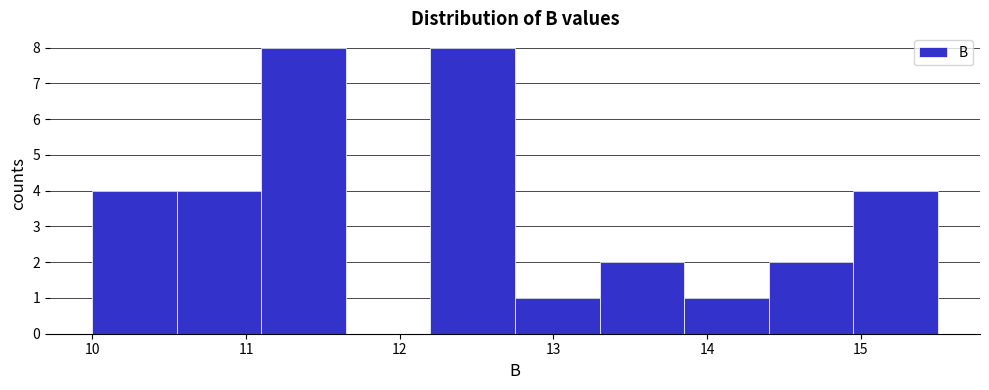

Reading left to right, transcribe this chart: for each bar, give the range it covers on the x-axis and its height. Neither the bar edges nor the heights are printed on the chart, so give them approximately, as read against the axes.

10.00 to 10.55: 4
10.55 to 11.10: 4
11.10 to 11.65: 8
11.65 to 12.20: 0
12.20 to 12.75: 8
12.75 to 13.30: 1
13.30 to 13.85: 2
13.85 to 14.40: 1
14.40 to 14.95: 2
14.95 to 15.50: 4